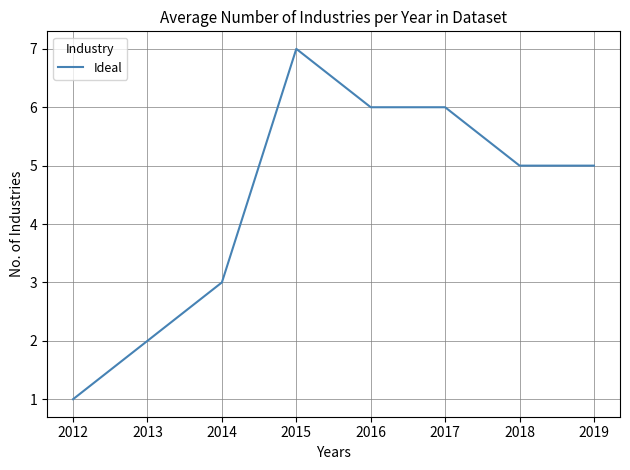

What is the change in value from 2014 to 2015?

+4